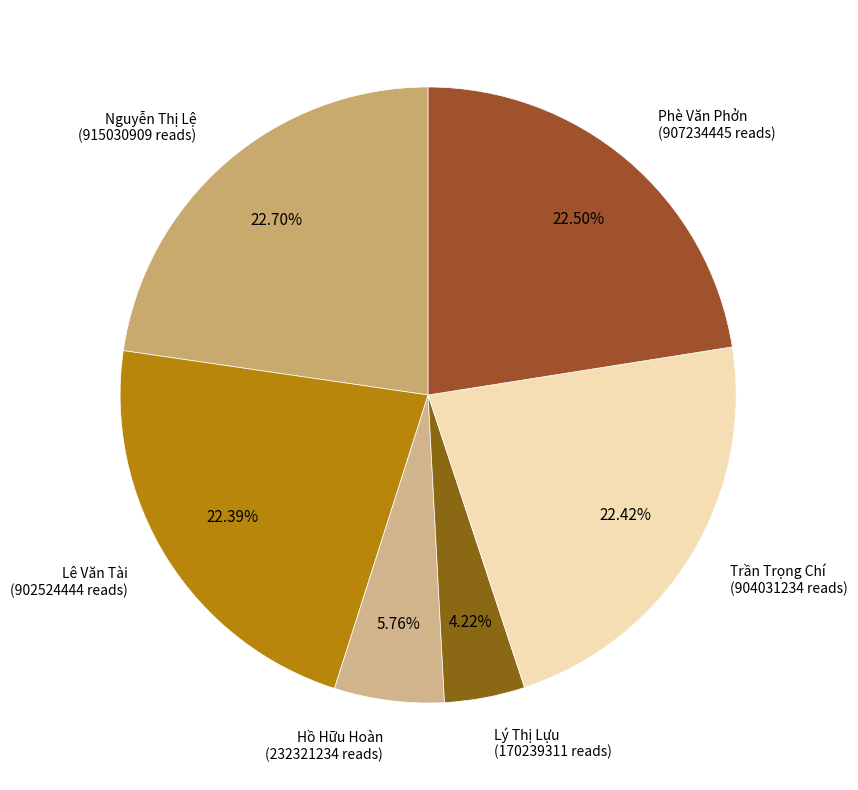

How many segments does this pie chart have?

6